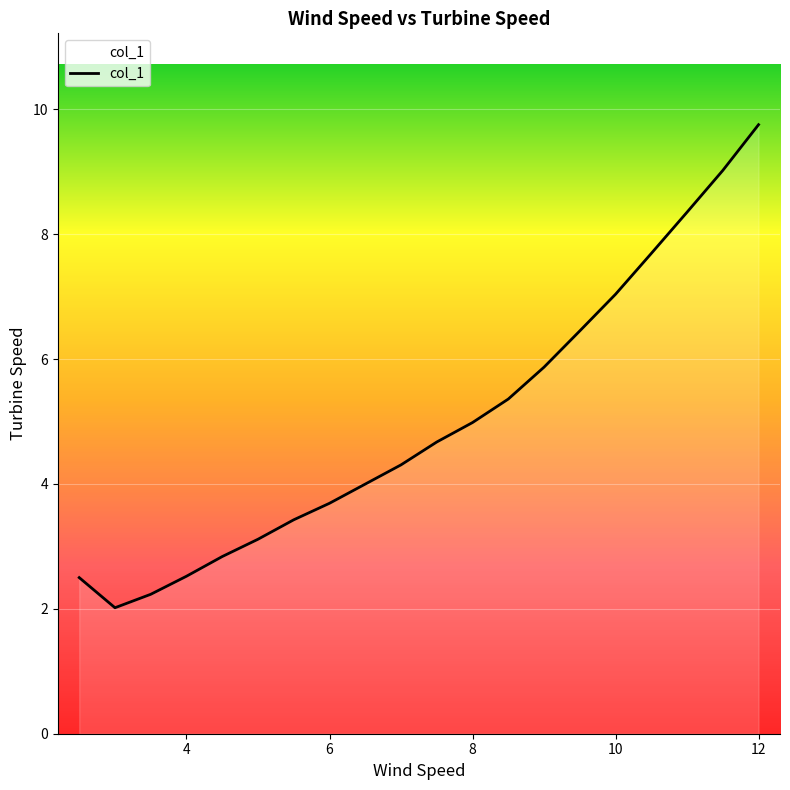

What is the greatest value displayed?

9.8